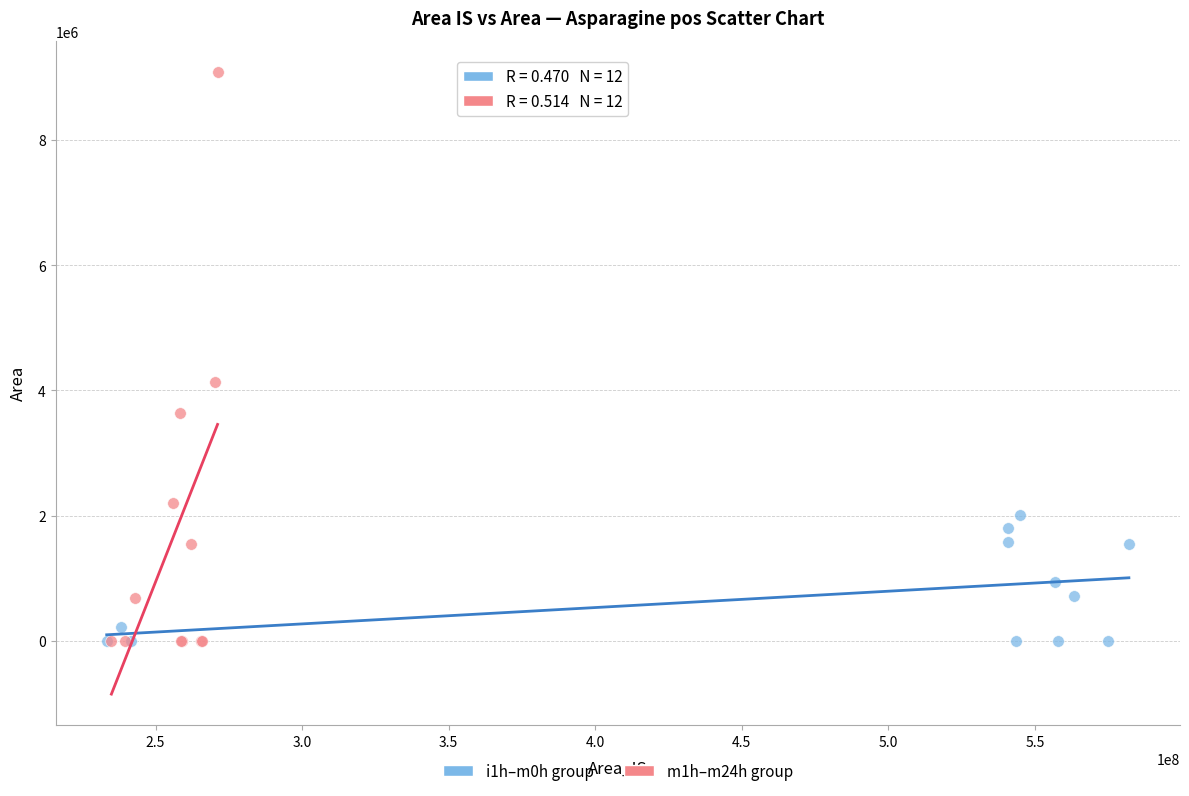

Which series contains the highest Y value?

m1h–m24h group